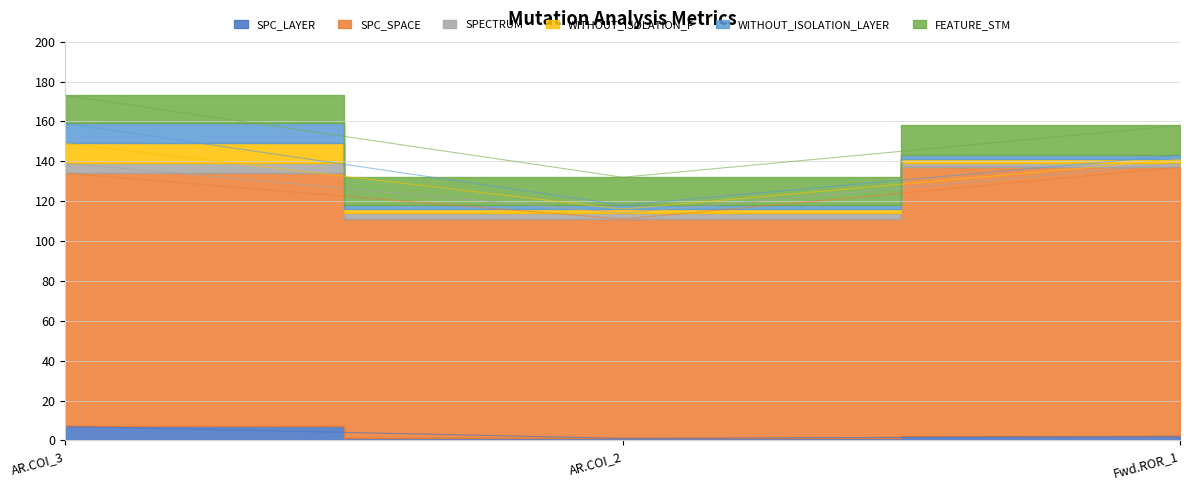

What is the highest value of the SPECTRUM series?

5